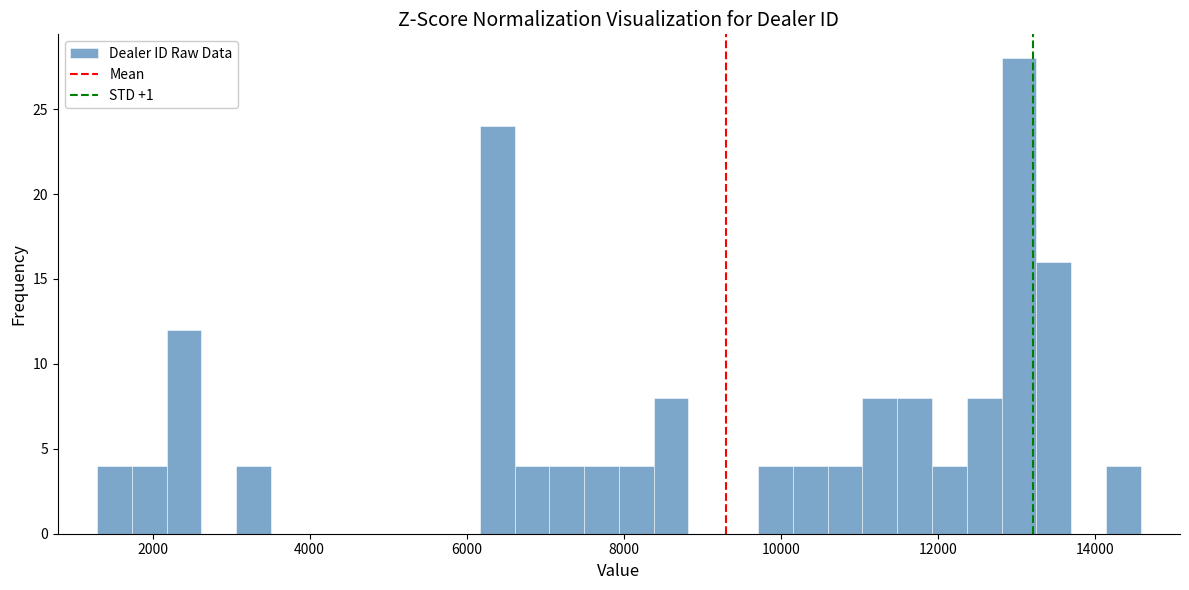

Read against the x-axis, roughly where is the centre of the tallest bar?

13000